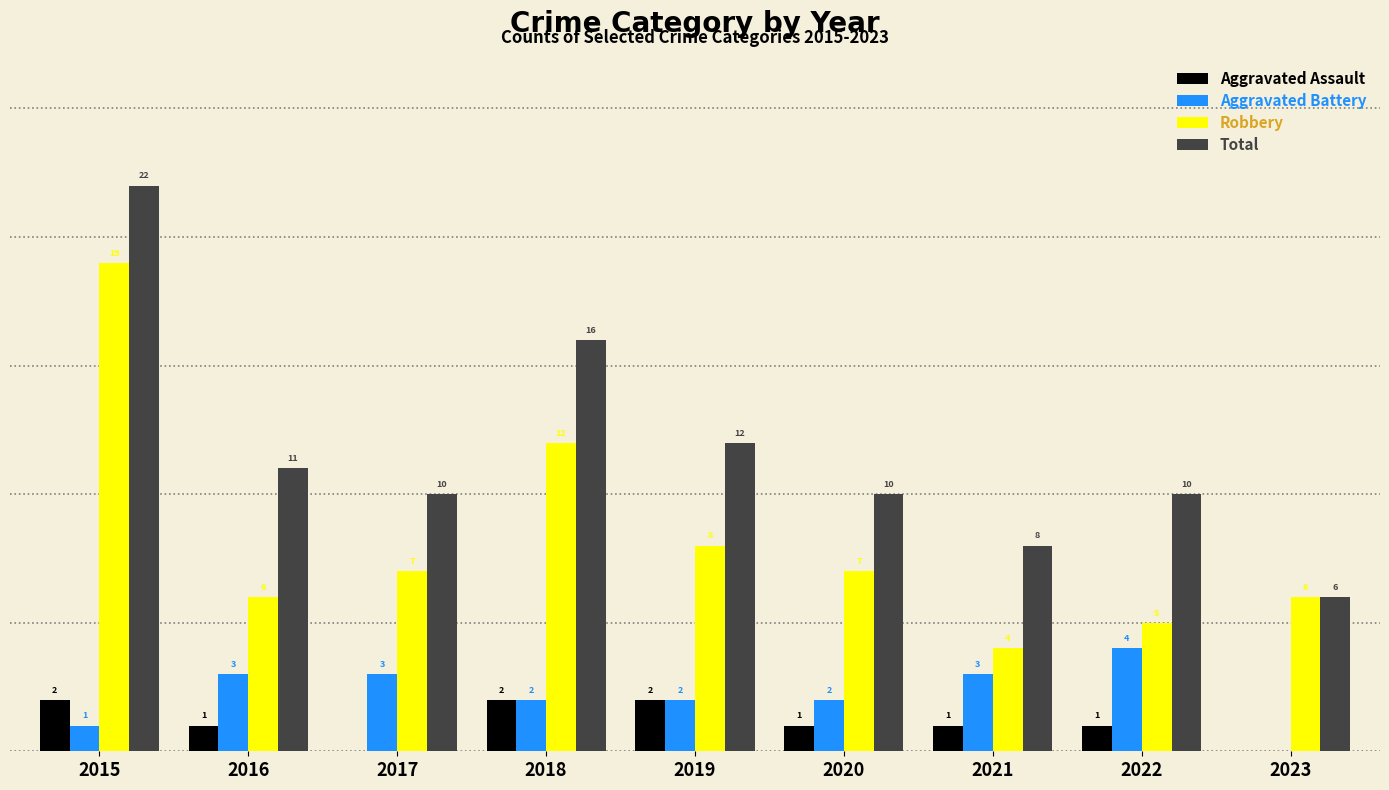

Is the value of Total at 2020 greater than the value of Aggravated Battery at 2019?

Yes